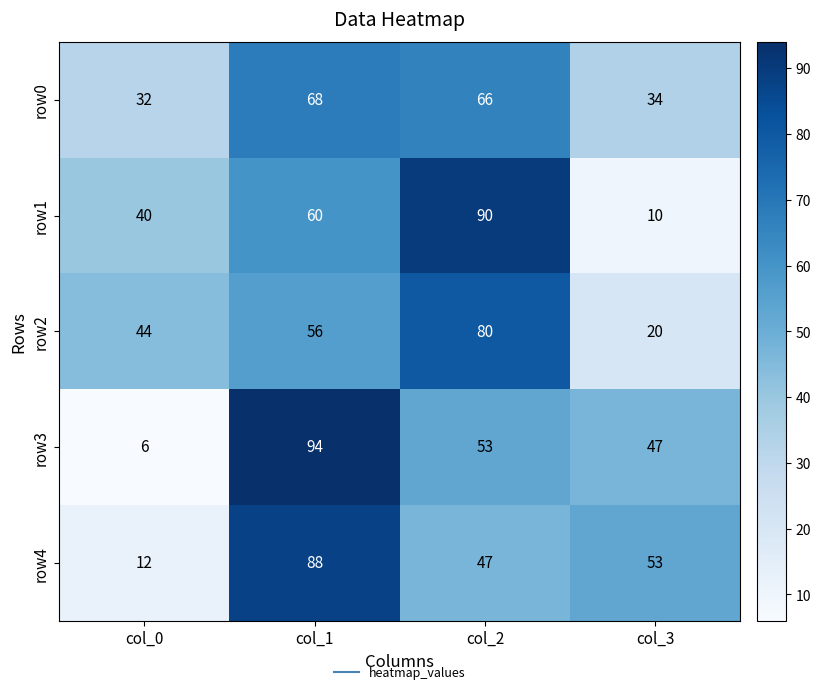

Is it true that row3 equals 6 at col_0?

True